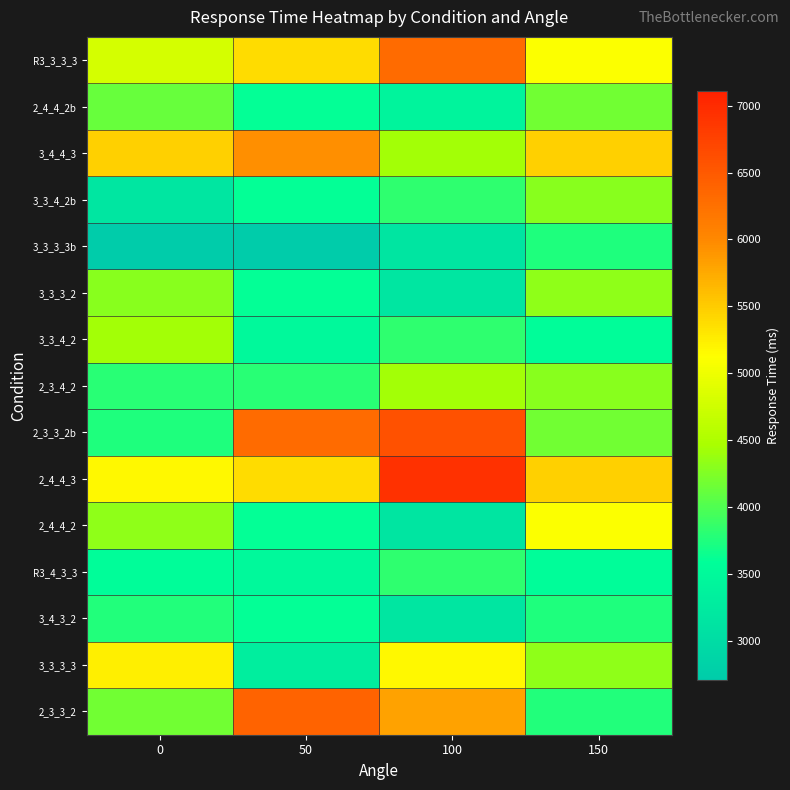

At which category is the sum across all series the highest?

100